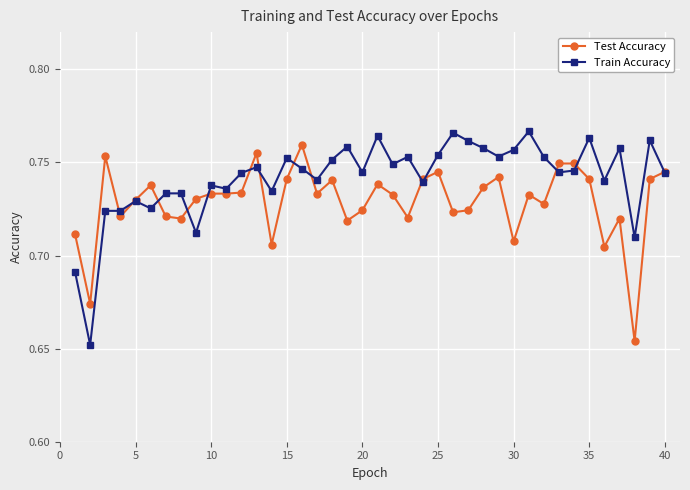

True or false: Train Accuracy has more than 1 interior local peaks.

True